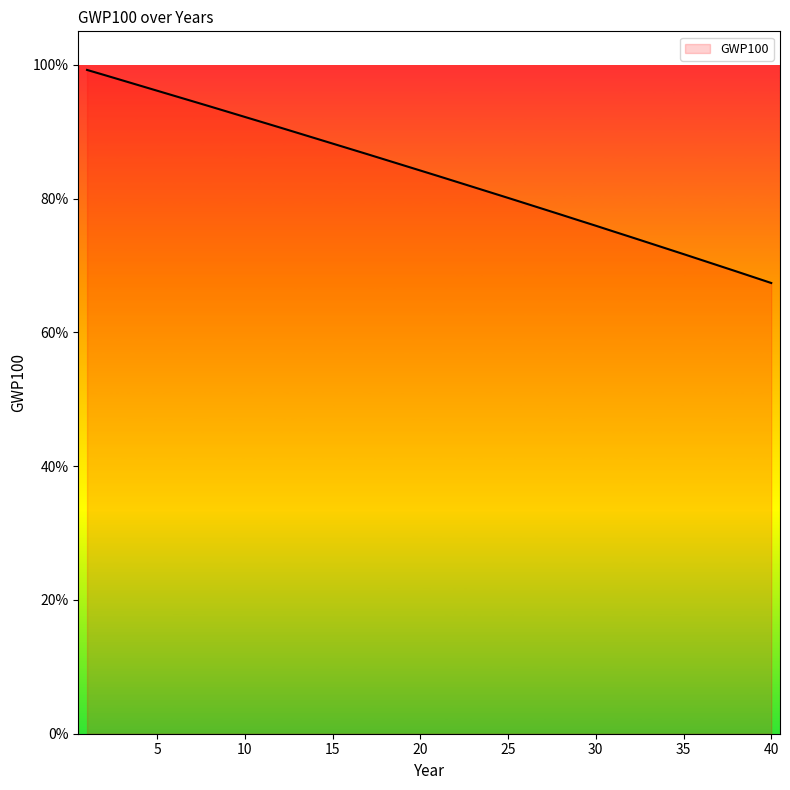

What is the value of the 35th point from the left?

0.7